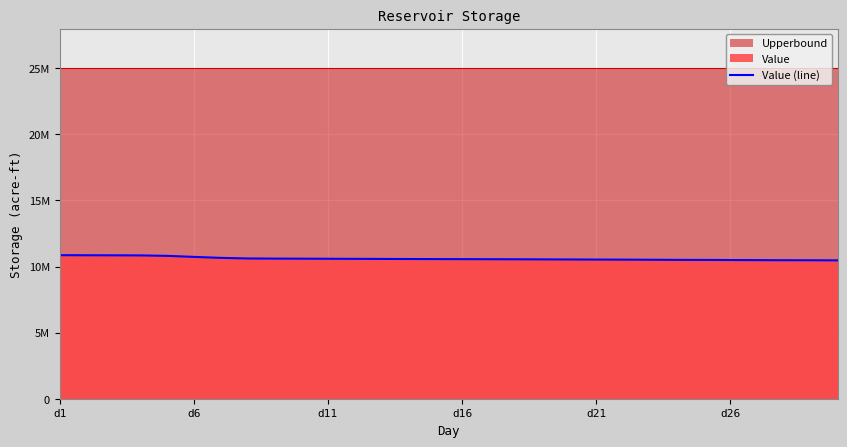

Approximately how many times larger is the value at 18 compared to 20?

1.0